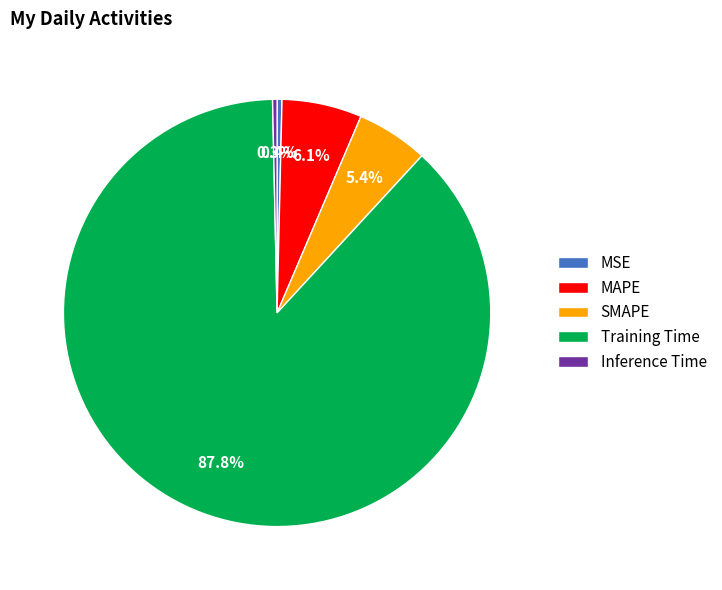

Count the number of slices in the pie.

5